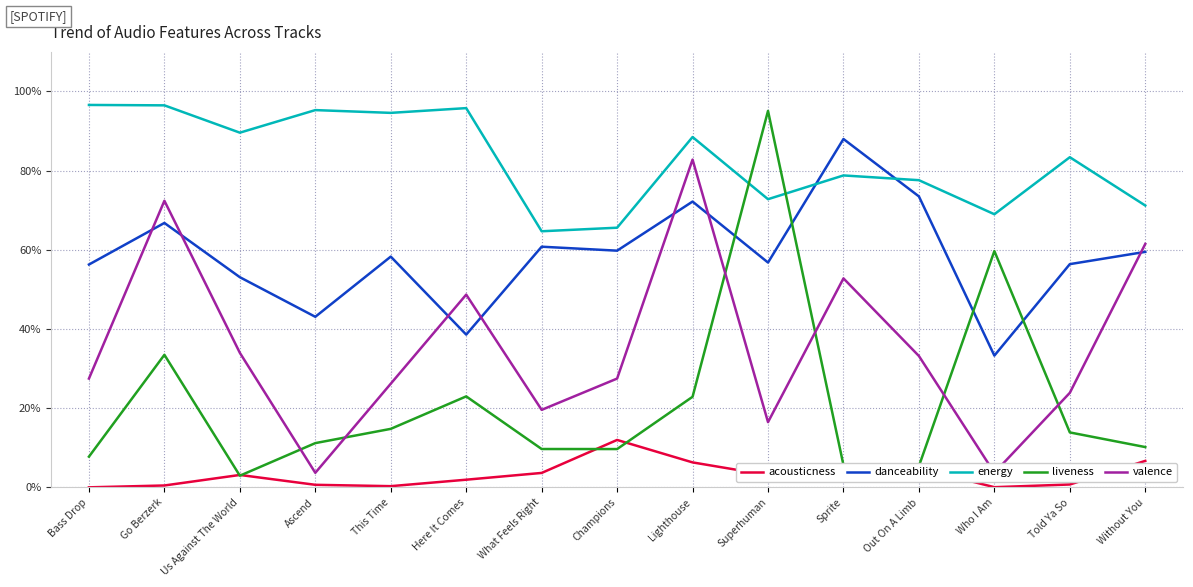

At which label does acousticness reach its peak?

Champions